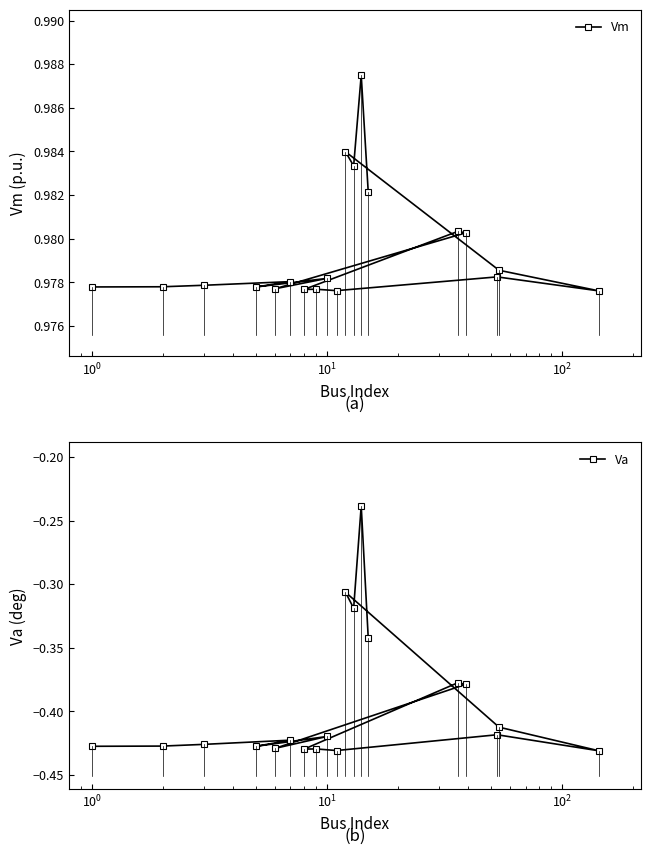

How many Vm values are between 0 and 1?

19